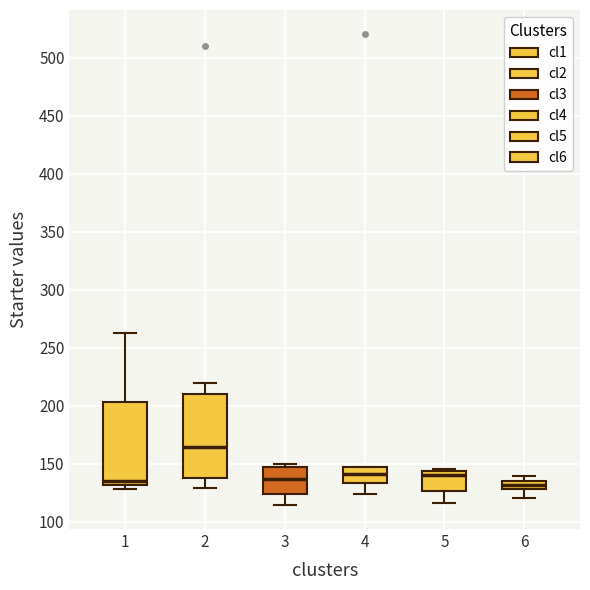

Where does the lower whisker of the box at x = 2 end on the y-axis? The values are not printed on the chart, so give them approximately, as read against the axis.

130